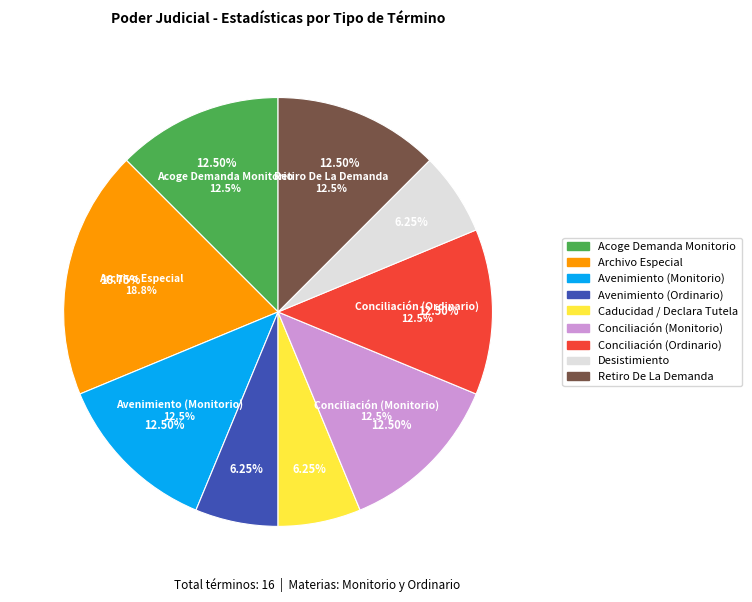

To the nearest percent, what is the combined percentage of Avenimiento (Ordinario) and Conciliación (Ordinario)?

19%